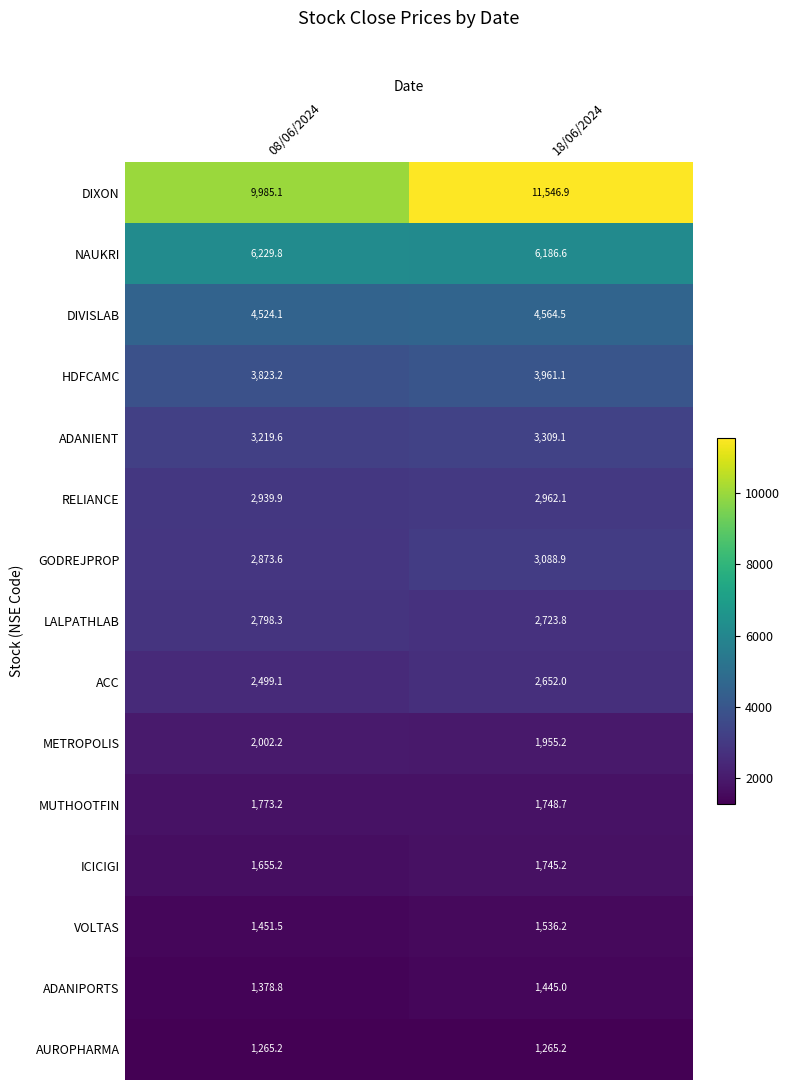

What is the maximum value shown in the chart?

11546.9